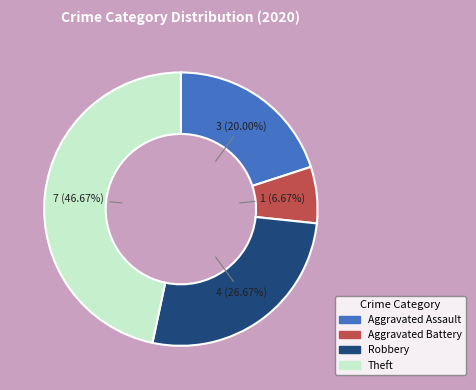

True or false: Aggravated Battery accounts for 17% of the total.

False